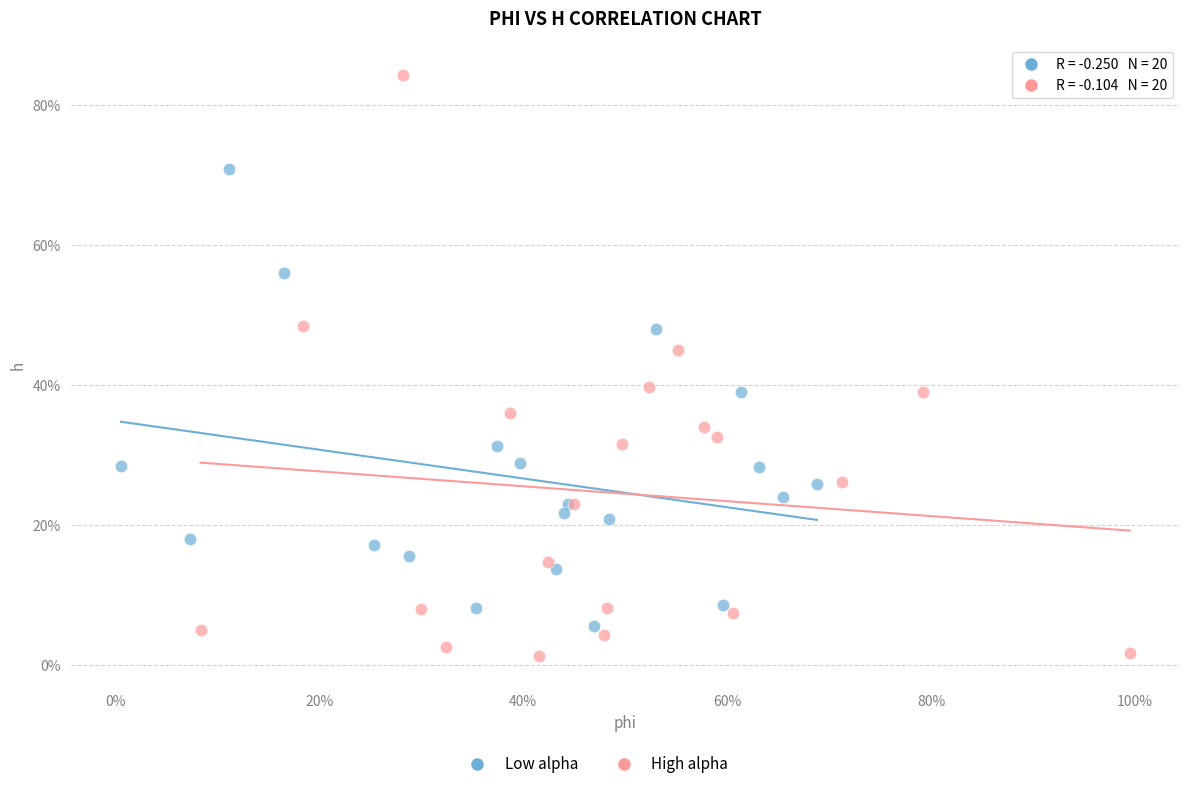

Which series has the largest Y range (max minus min)?

High alpha